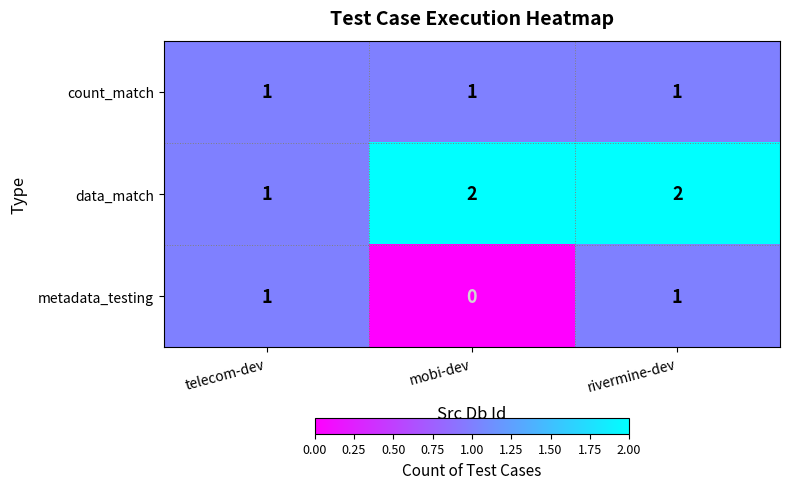

At mobi-dev, list the series in order from smallest to largest.

metadata_testing, count_match, data_match